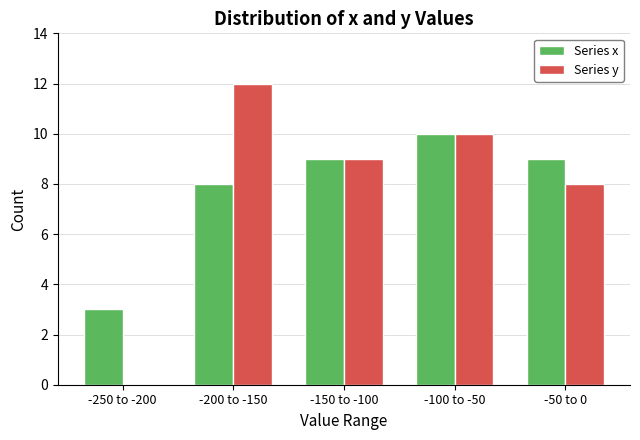

Reading left to right, extract all data points from this chart.

Series x: -250 to -200=3	-200 to -150=8	-150 to -100=9	-100 to -50=10	-50 to 0=9
Series y: -250 to -200=0	-200 to -150=12	-150 to -100=9	-100 to -50=10	-50 to 0=8